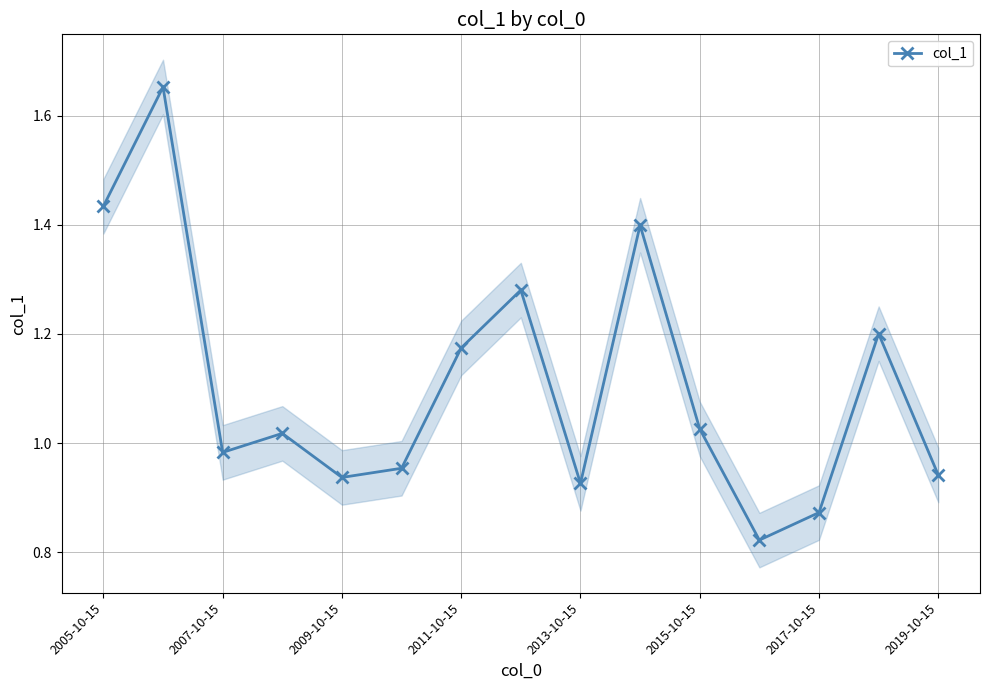

At which label does col_1 first exceed 1?

2005-10-15